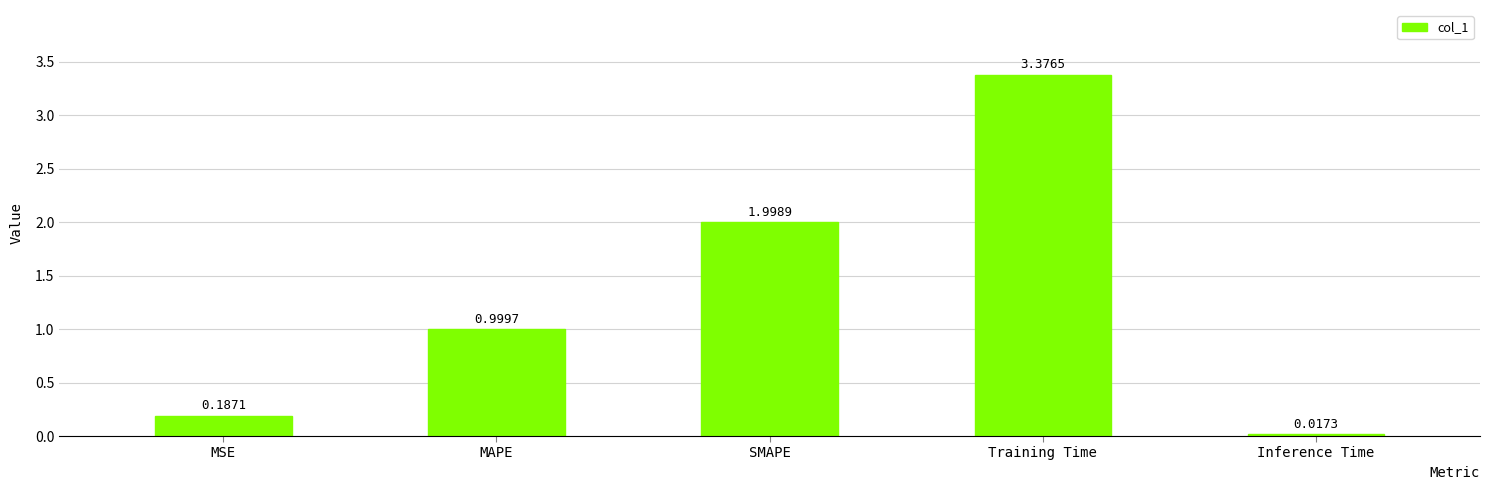

What is the sum of all values?

6.6